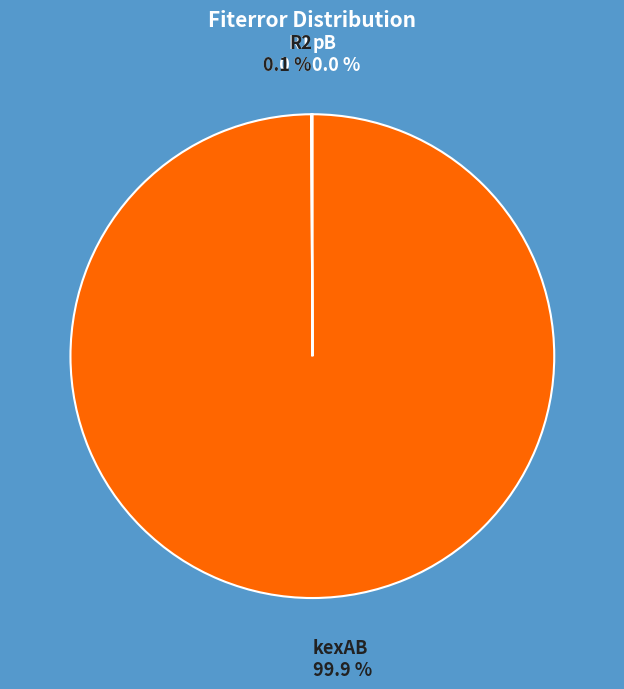

Does any single category account for the majority?

Yes